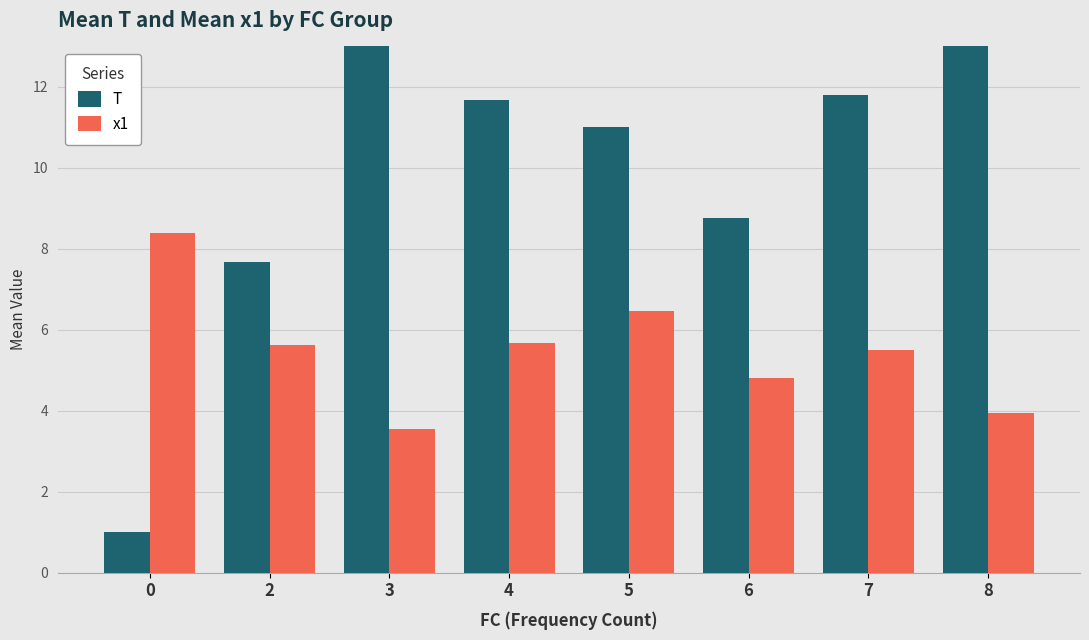

Reading left to right, extract all data points from this chart.

T: 1.0	7.7	19.0	11.7	11.0	8.8	11.8	16.0
x1: 8.4	5.6	3.5	5.7	6.5	4.8	5.5	4.0